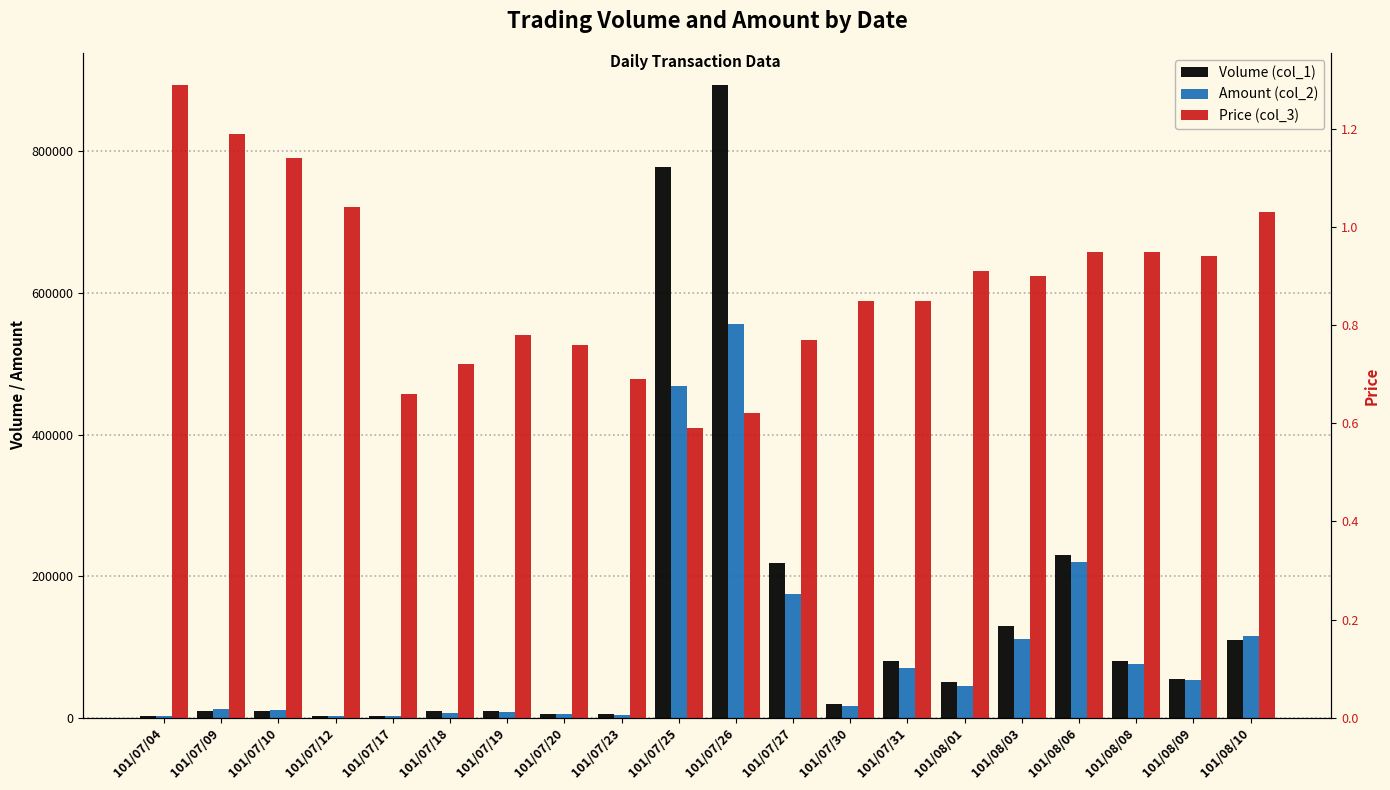

List the series in order of their peak value, highest first.

Volume (col_1), Amount (col_2), Price (col_3)